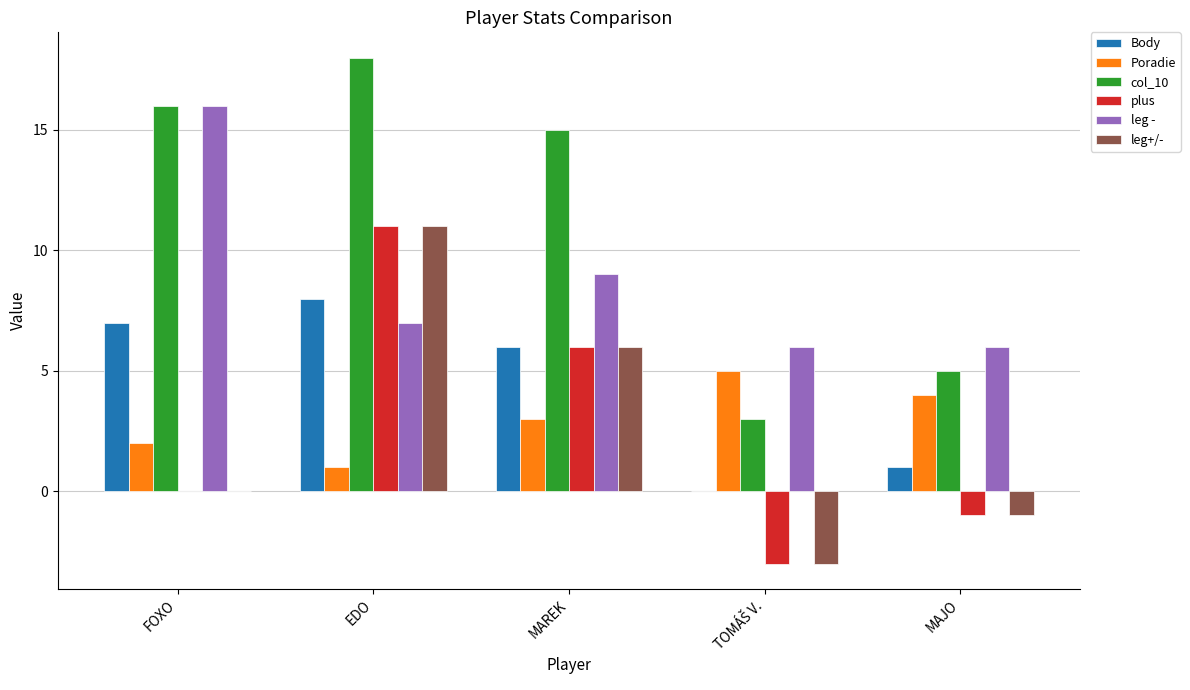

Which series has the largest total across all categories?

col_10